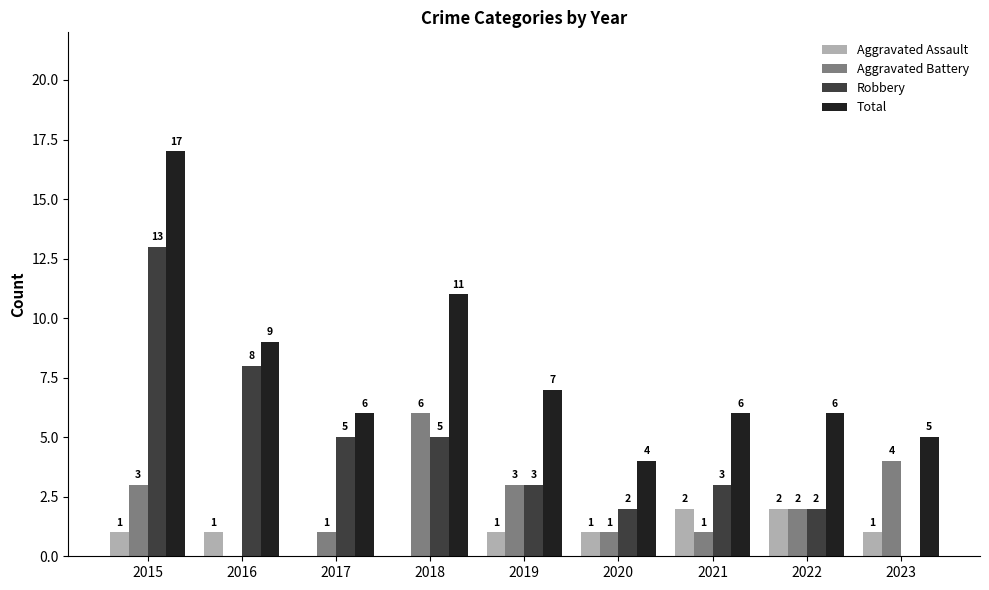

Count the number of categories in the chart.

9